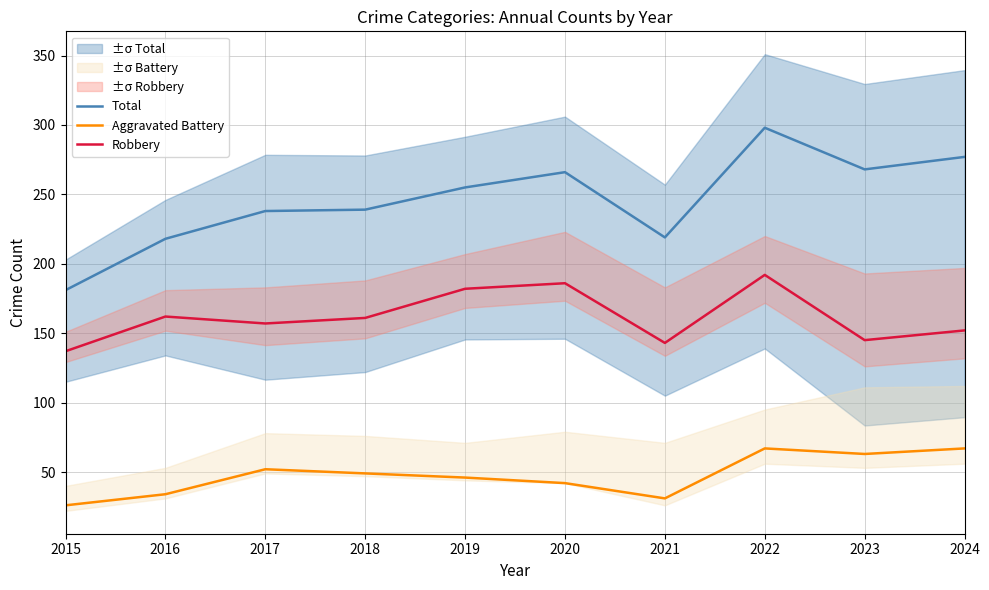

Is this an area chart (filled region under the line)?

No